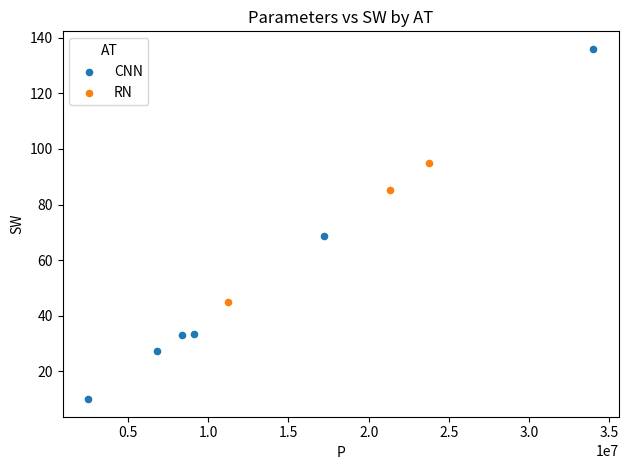

Which series reaches the minimum Y coordinate?

CNN